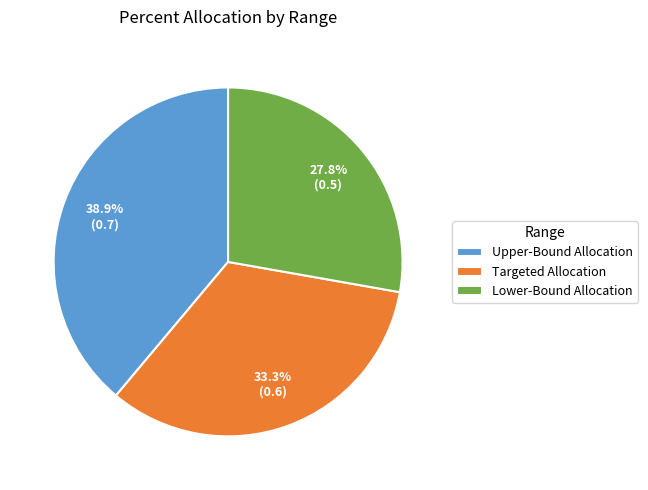

Rank the categories by value from lowest to highest.

Lower-Bound Allocation, Targeted Allocation, Upper-Bound Allocation